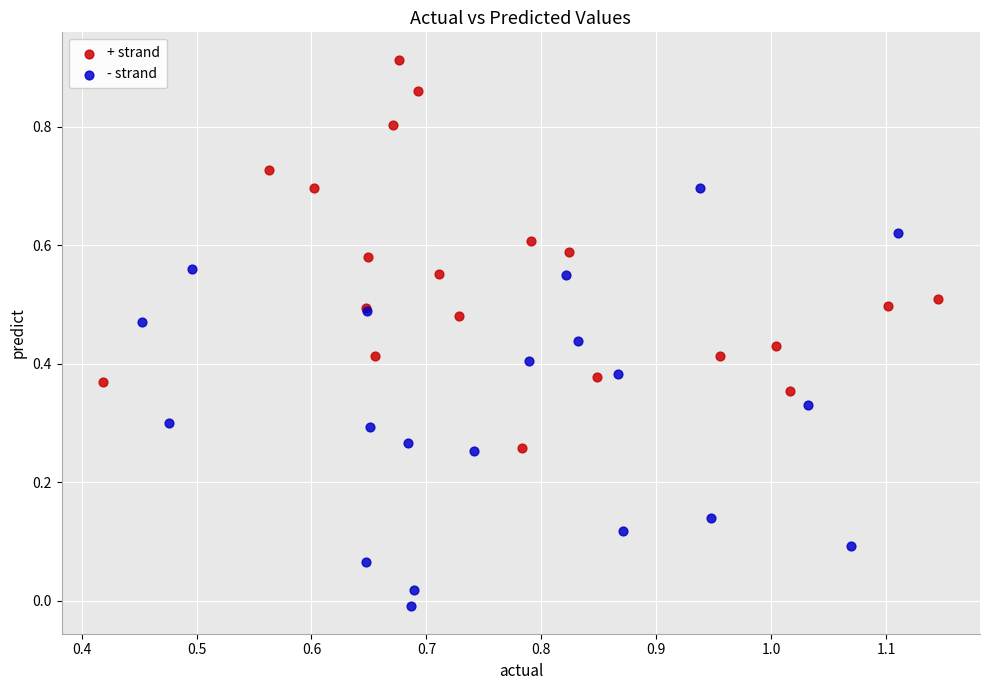

Which series has the largest Y range (max minus min)?

- strand